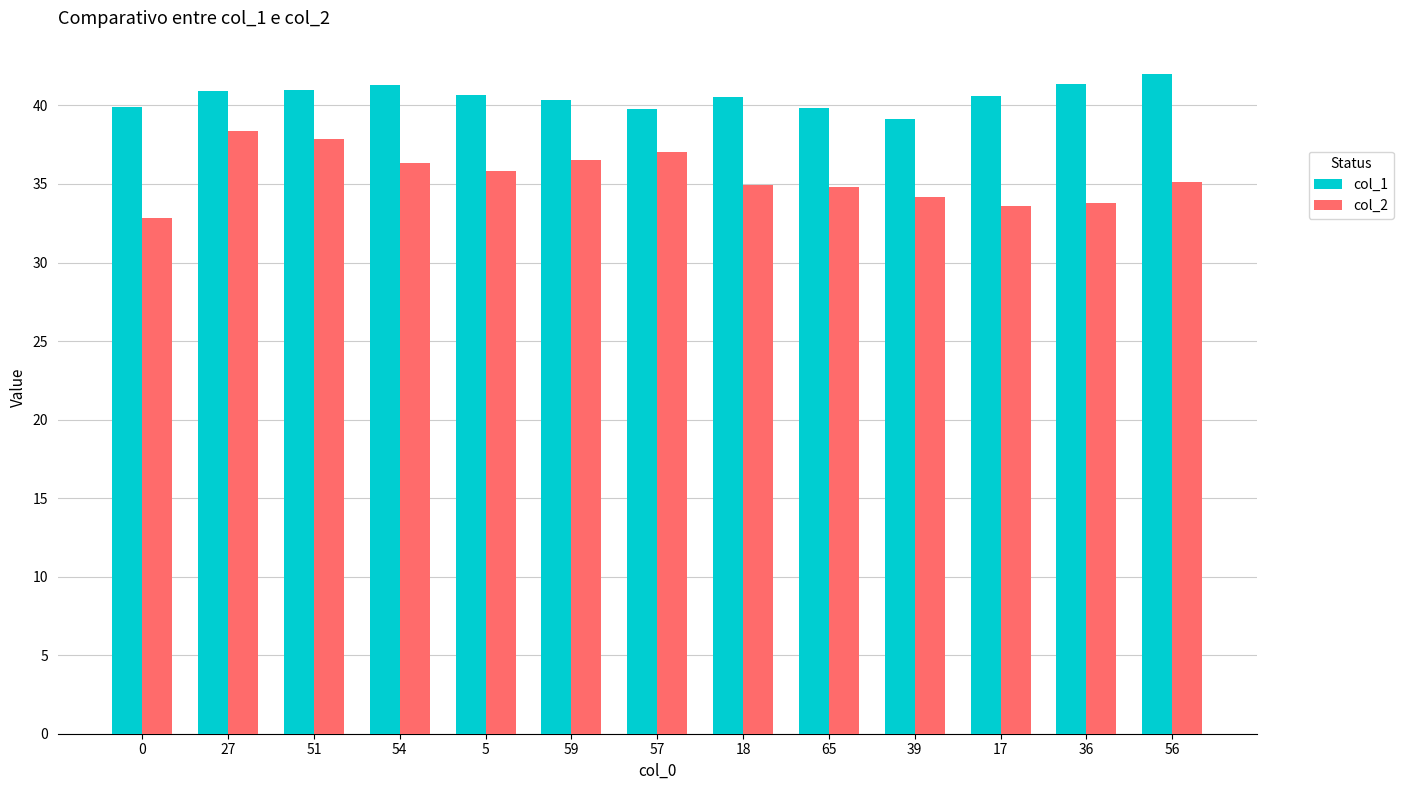

How many groups of bars are there?

13